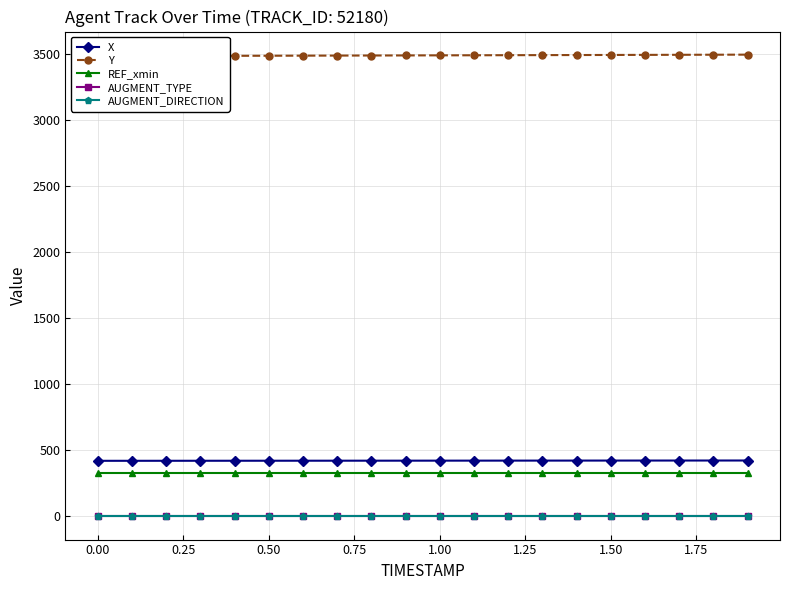

True or false: AUGMENT_TYPE and REF_xmin intersect in this chart.

False